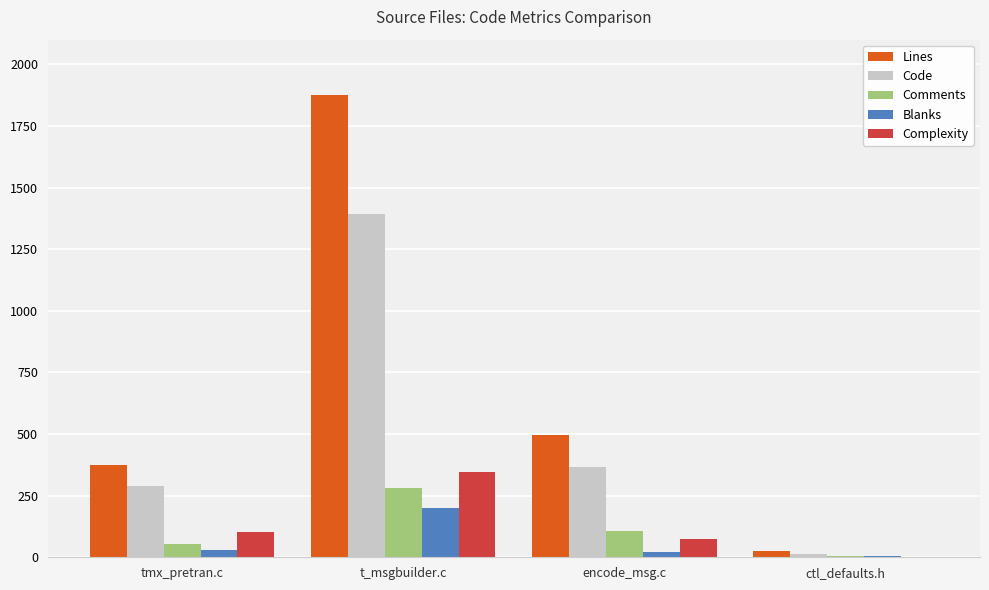

Reading left to right, extract all data points from this chart.

Lines: tmx_pretran.c=373	t_msgbuilder.c=1875	encode_msg.c=496	ctl_defaults.h=24
Code: tmx_pretran.c=290	t_msgbuilder.c=1392	encode_msg.c=368	ctl_defaults.h=13
Comments: tmx_pretran.c=53	t_msgbuilder.c=282	encode_msg.c=108	ctl_defaults.h=4
Blanks: tmx_pretran.c=30	t_msgbuilder.c=201	encode_msg.c=20	ctl_defaults.h=7
Complexity: tmx_pretran.c=102	t_msgbuilder.c=348	encode_msg.c=73	ctl_defaults.h=0